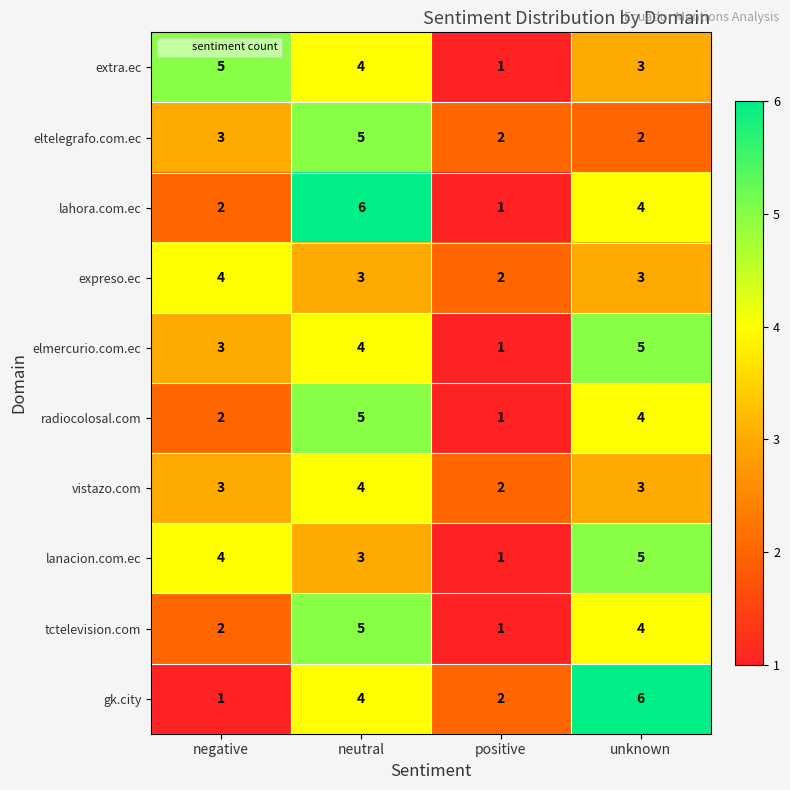

What is the approximate value of extra.ec at neutral?

4